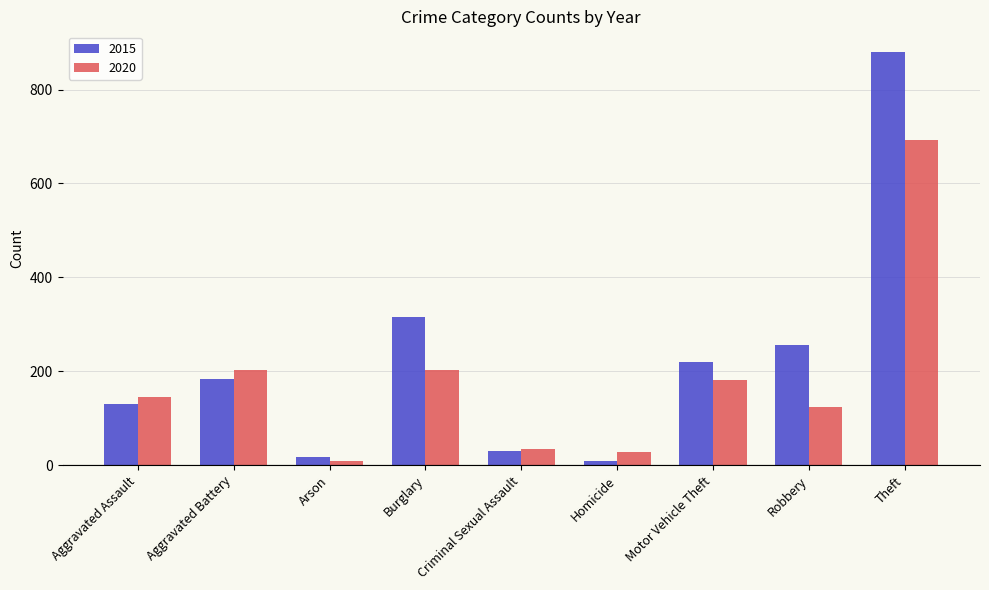

Which series changed the most between Criminal Sexual Assault and Theft?

2015